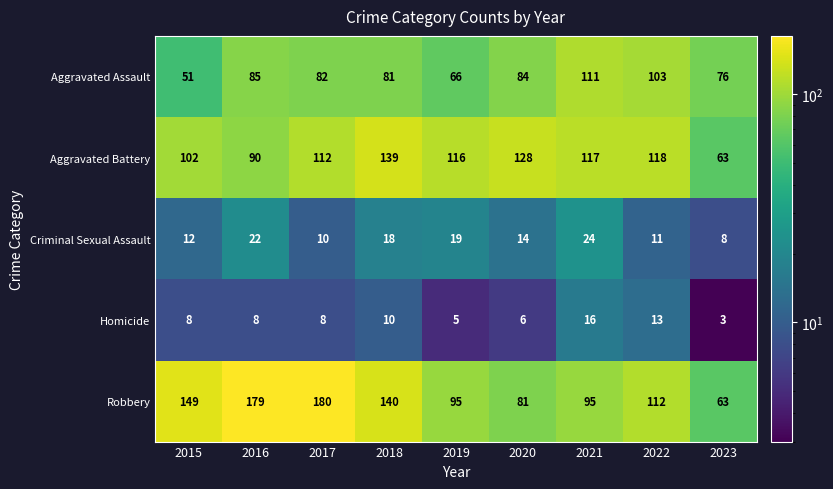

Read the Criminal Sexual Assault value at 2015.

12